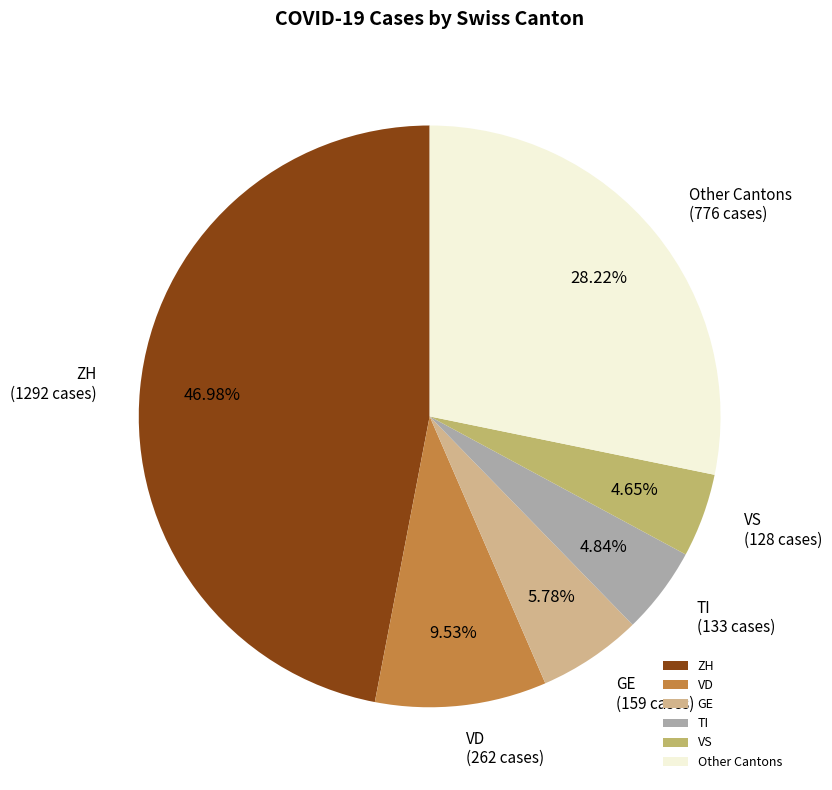

Approximately how many times larger is the value at Other Cantons compared to GE?

4.9